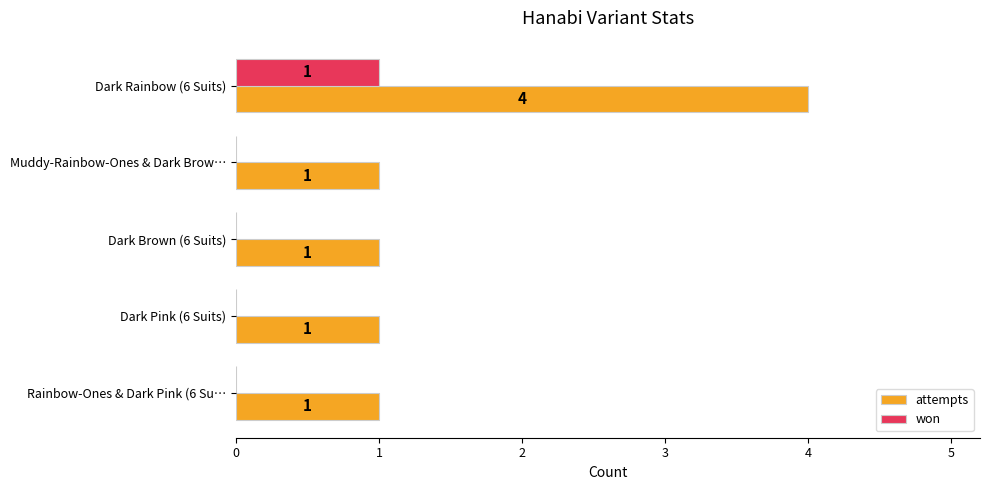

Is it true that attempts equals 4 at Dark Rainbow (6 Suits)?

True